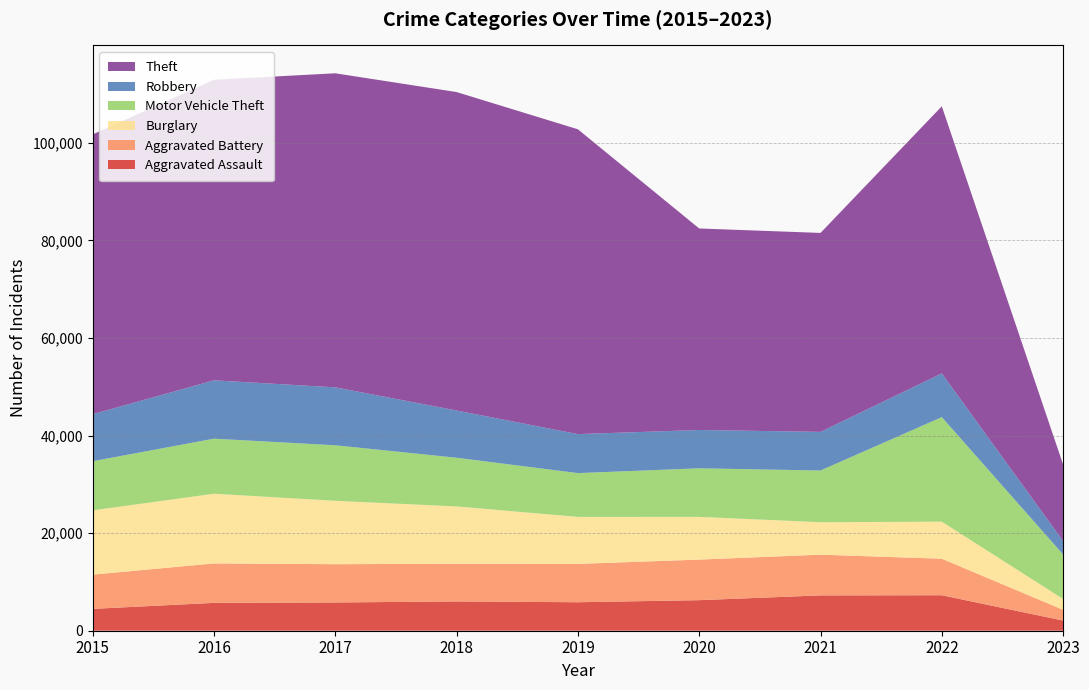

Reading left to right, list all the values displayed in this chart.

Aggravated Assault: 4480	5712	5793	6001	5841	6263	7243	7275	2085
Aggravated Battery: 7018	8085	7845	7734	7857	8319	8348	7488	2198
Burglary: 13184	14289	13001	11746	9639	8757	6658	7595	2225
Motor Vehicle Theft: 10068	11286	11380	9985	8977	9957	10599	21433	9124
Robbery: 9638	11960	11880	9680	7994	7855	7918	8969	2750
Theft: 57350	61619	64381	65286	62490	41314	40788	54751	15672